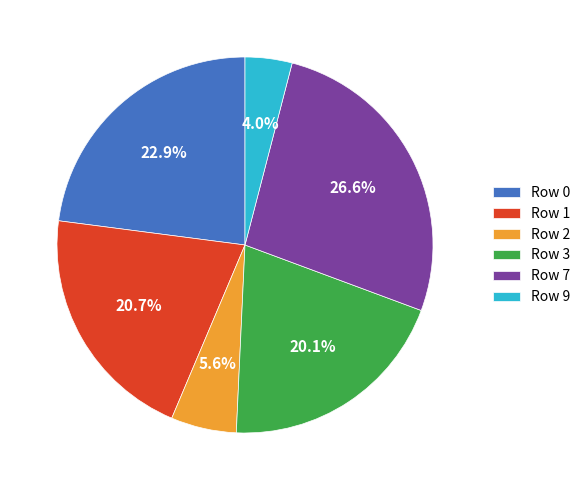

Rank the categories by value from highest to lowest.

Row 7, Row 0, Row 1, Row 3, Row 2, Row 9